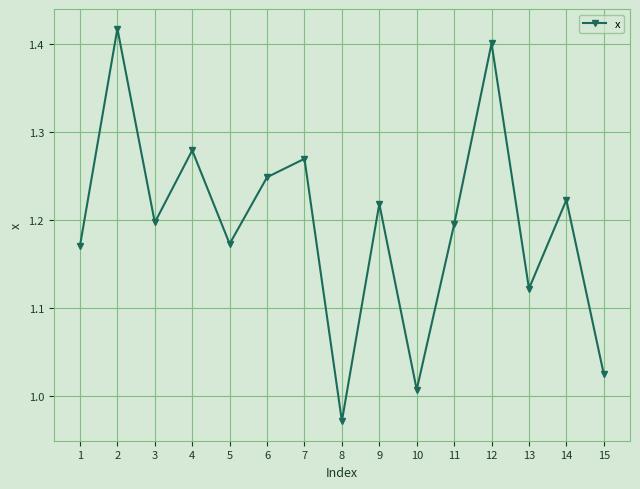

How many data points are above 1?

14